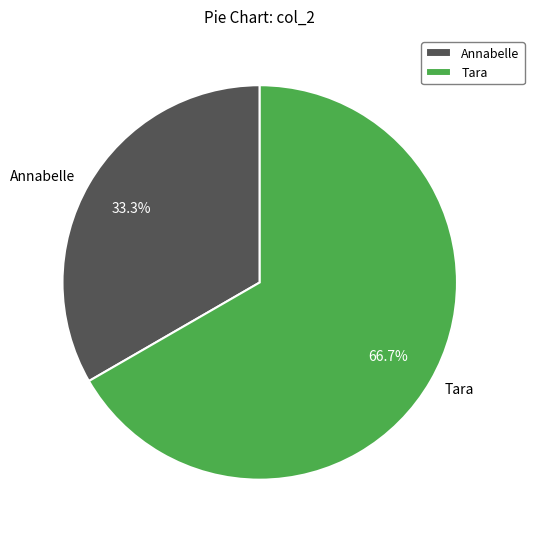

Is it true that Tara is 67% of the pie?

True